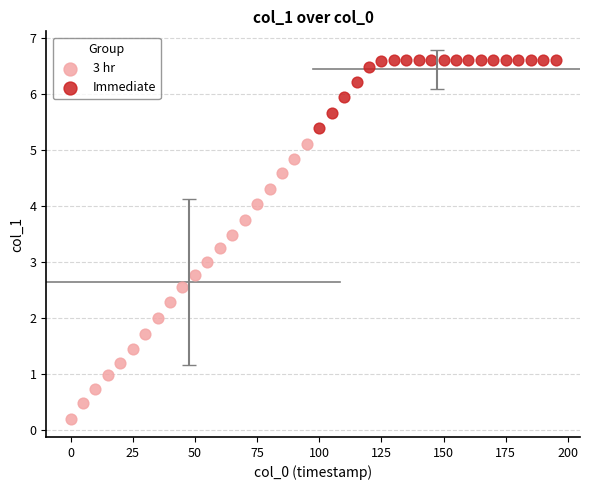

Which series contains the lowest Y value?

3 hr